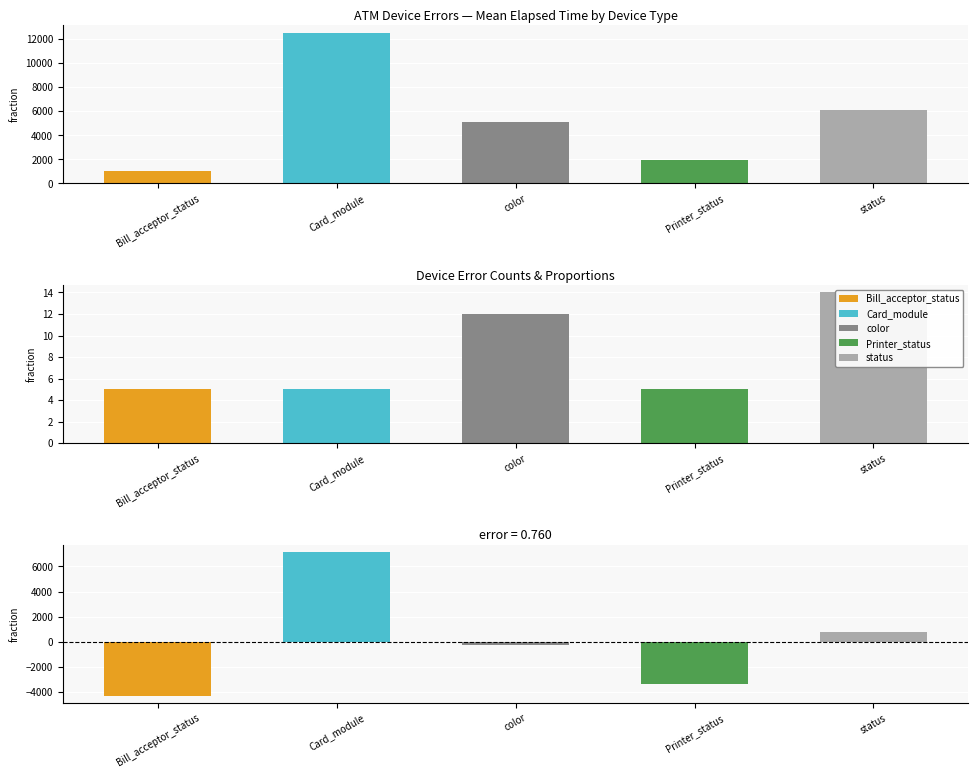

List the labels in order of value, largest first.

Card_module, status, color, Printer_status, Bill_acceptor_status